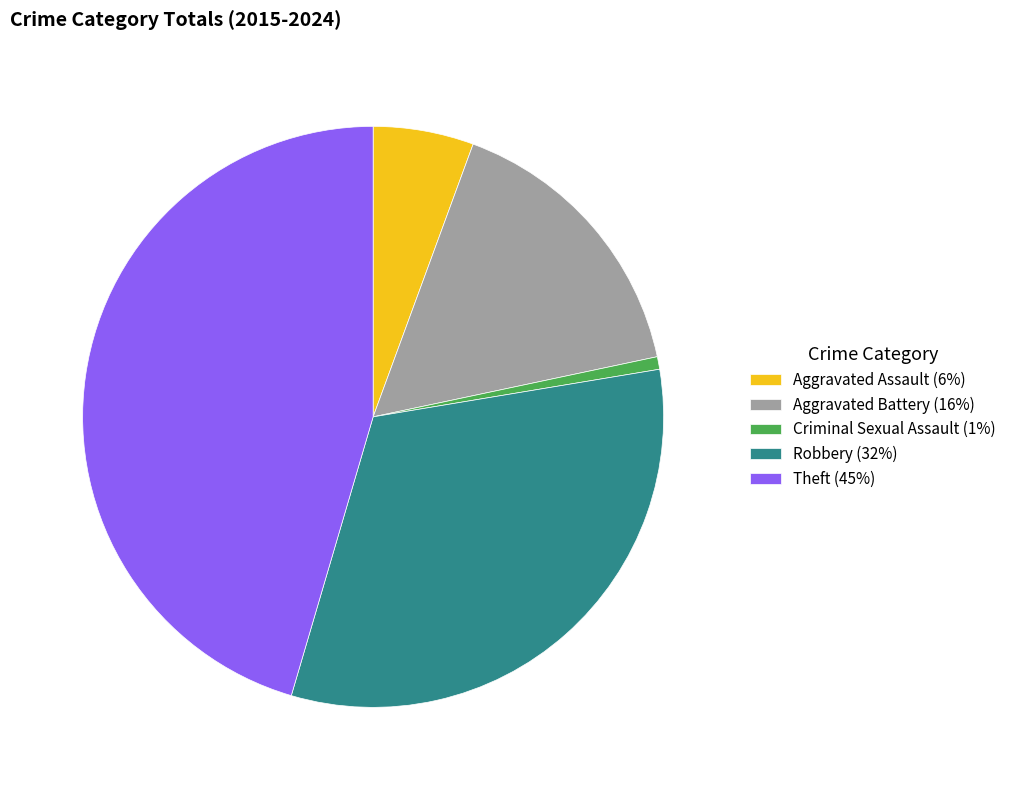

Does Theft account for over 50% of the chart?

No